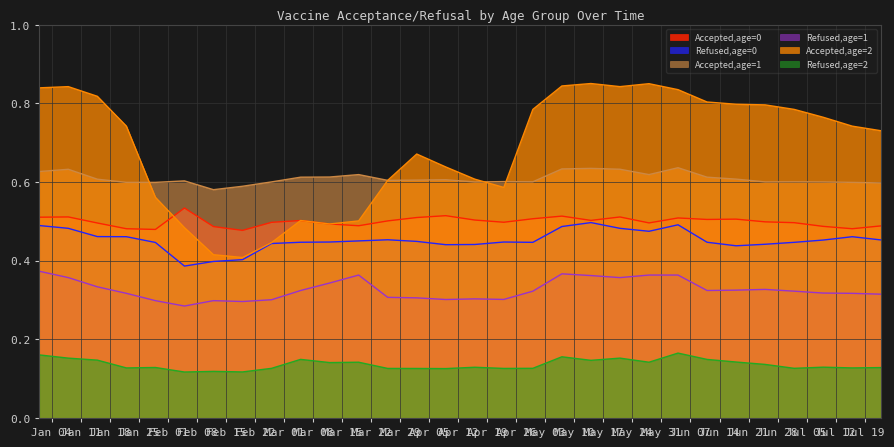

True or false: Refused,age=1 and Refused,age=2 intersect in this chart.

False